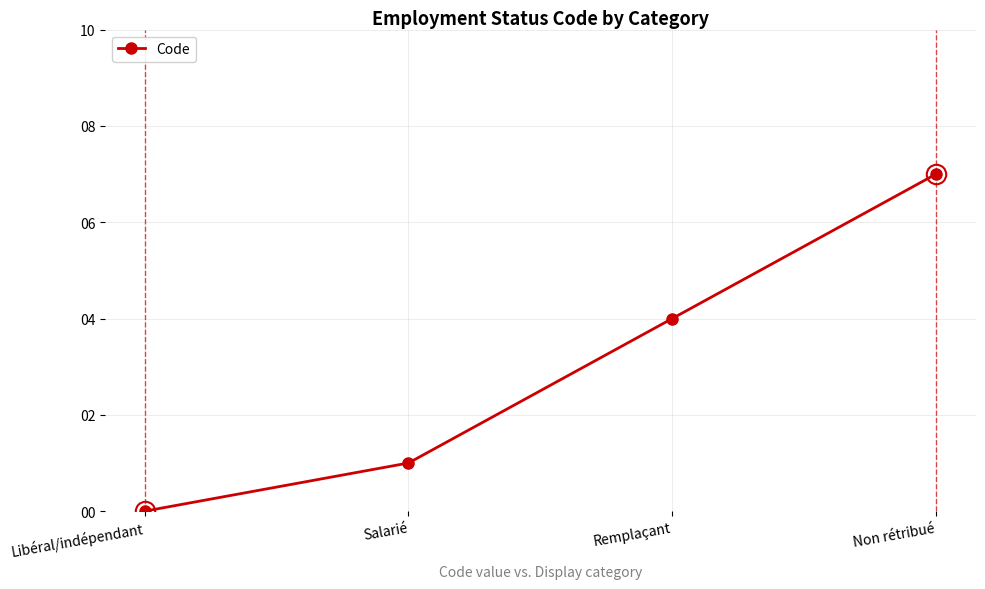

What position from the right is Remplaçant?

2